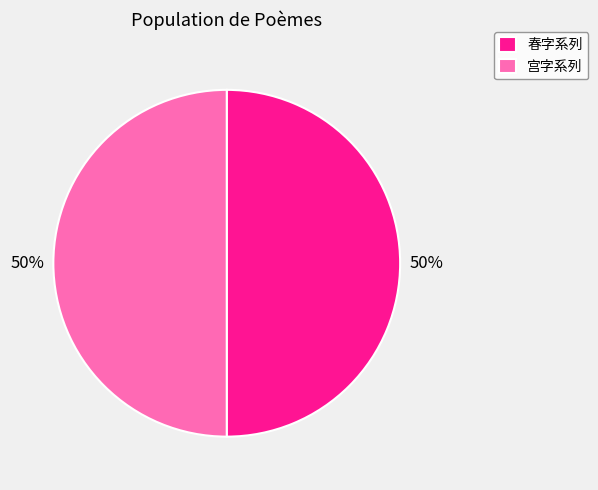

What percentage is the 春字系列 slice, to the nearest percent?

50%